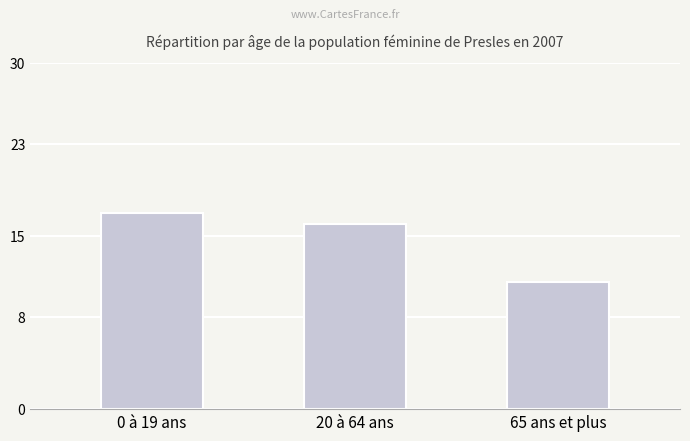

The value at 65 ans et plus is 19. True or false?

False